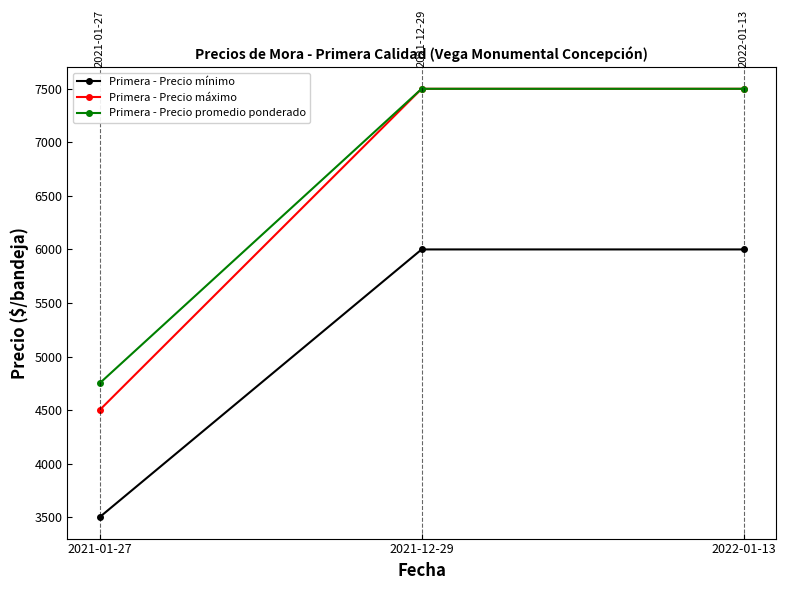

How many lines are shown in the chart?

3